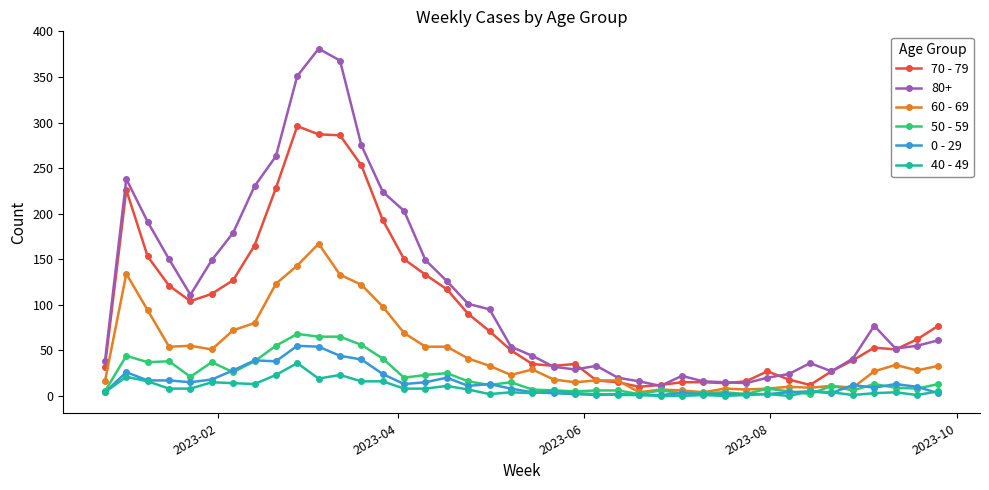

True or false: 50 - 59 has more than 2 points higher than both neighbors.

True